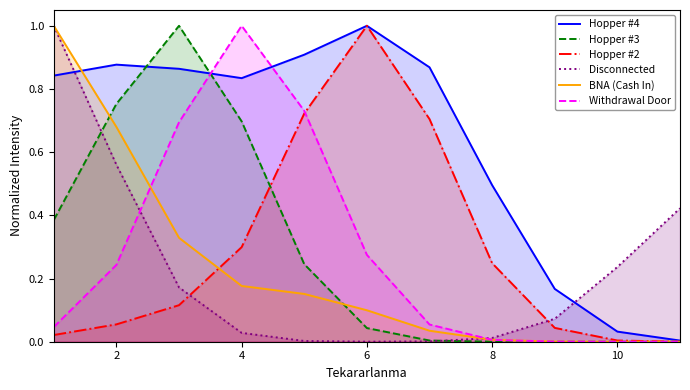

True or false: Withdrawal Door has a value of 0.1 at 10.

False